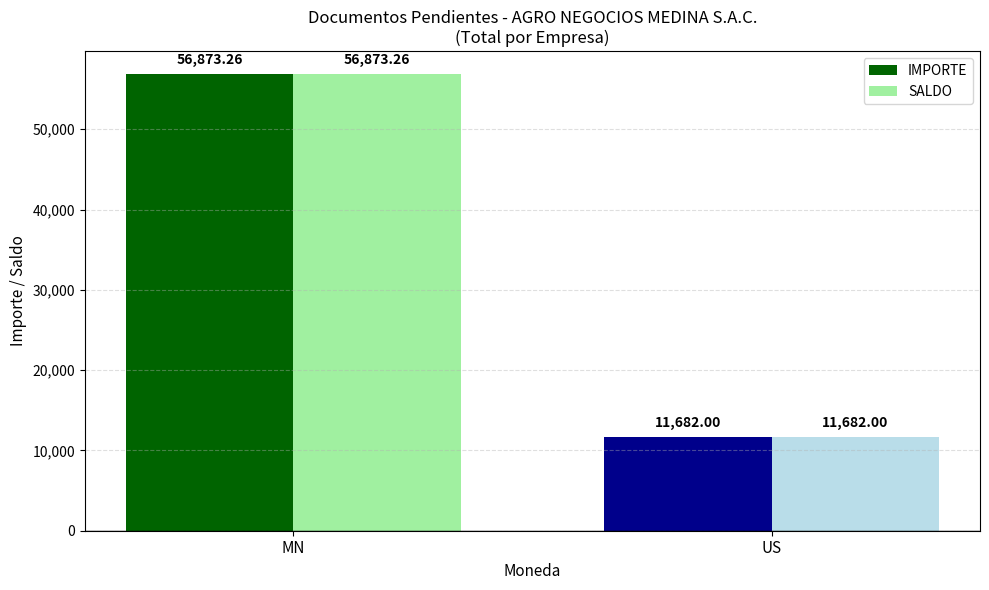

How many categories are shown in the chart?

2